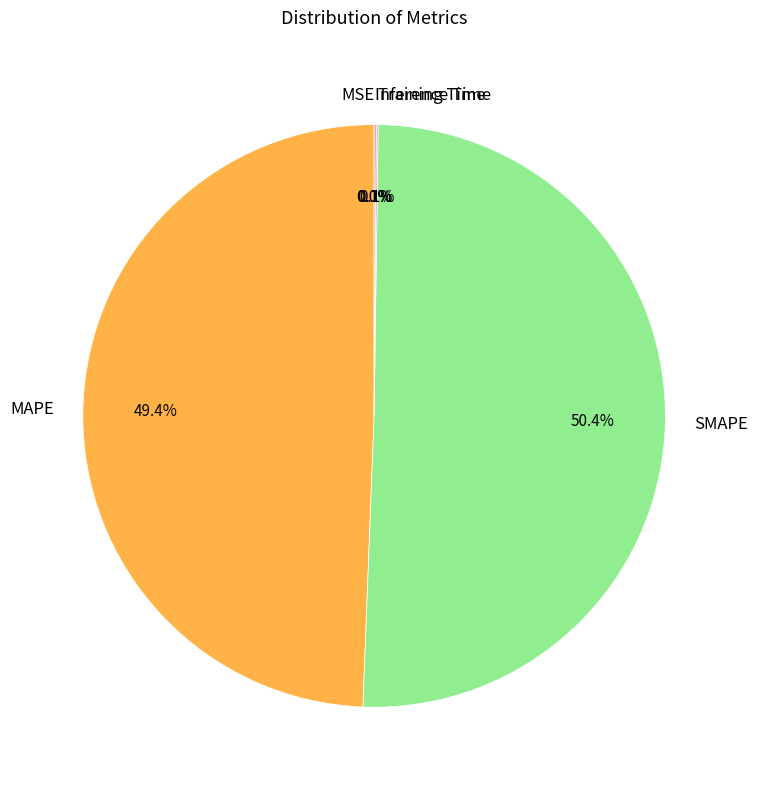

What is the largest slice in the pie chart?

SMAPE